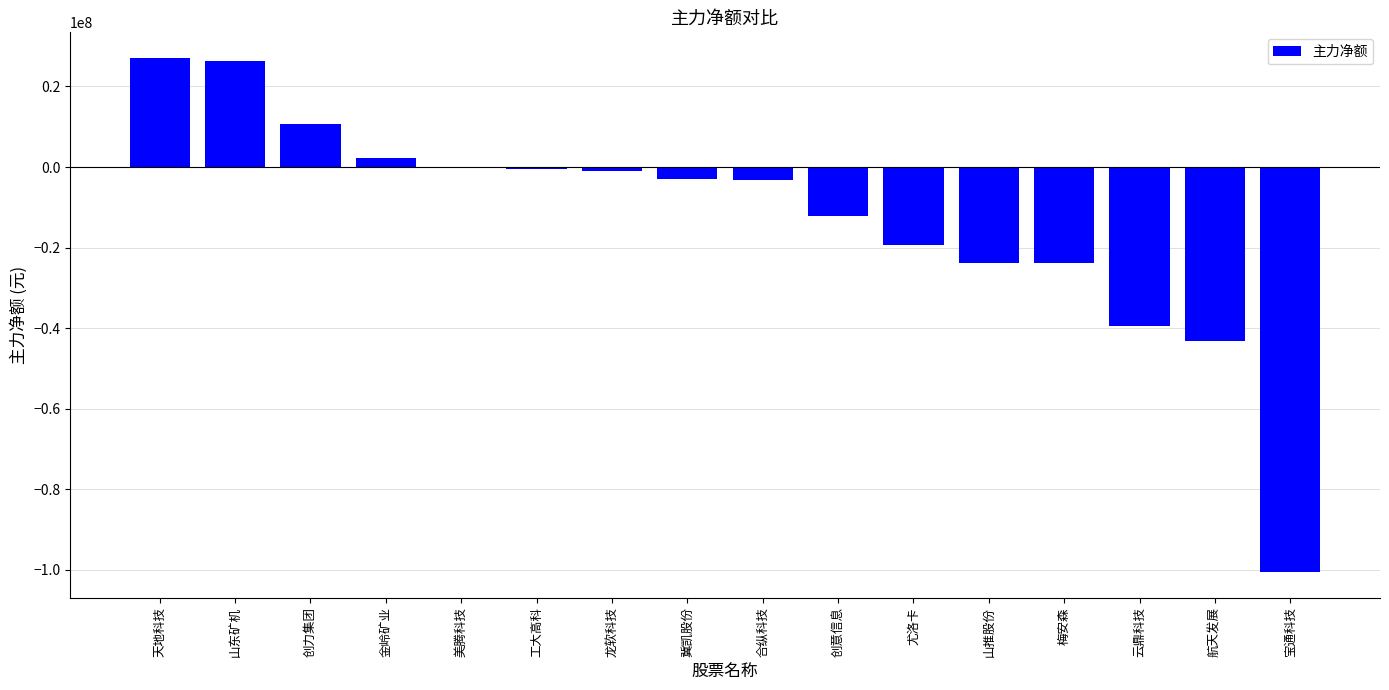

What is the greatest value displayed?

27051272